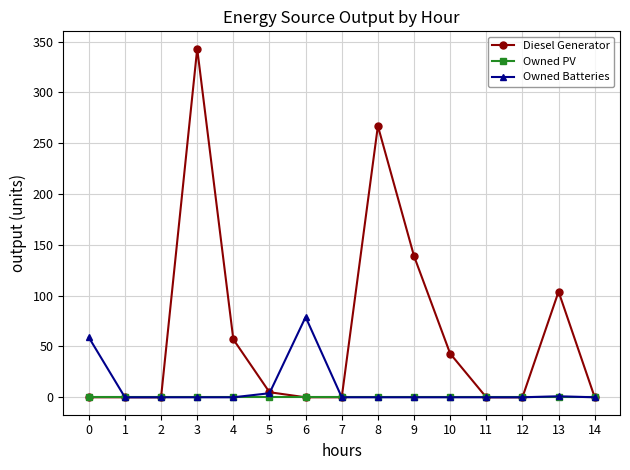

Rank the series by their maximum value, from highest to lowest.

Diesel Generator, Owned Batteries, Owned PV